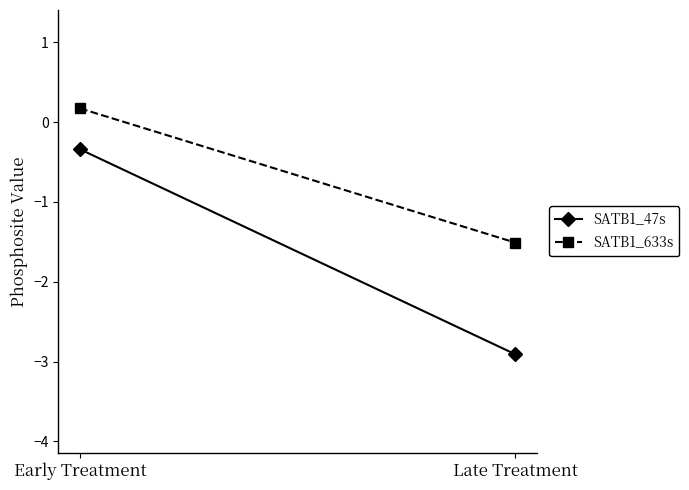

Reading left to right, extract all data points from this chart.

SATB1_47s: Early Treatment=-0.3	Late Treatment=-2.9
SATB1_633s: Early Treatment=0.2	Late Treatment=-1.5